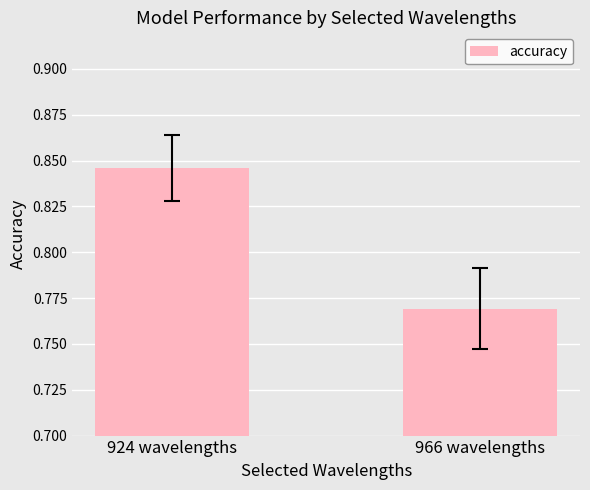

At which category does the chart reach its minimum across all series?

966 wavelengths